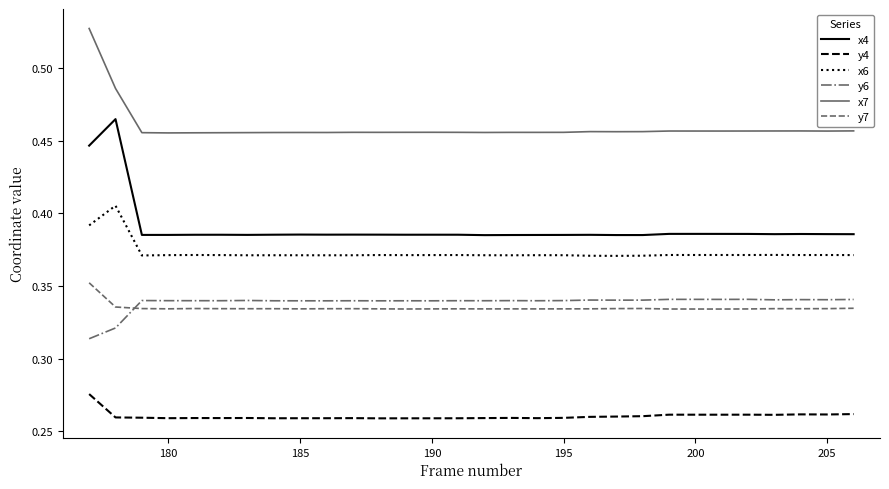

True or false: y4 and x6 intersect in this chart.

False